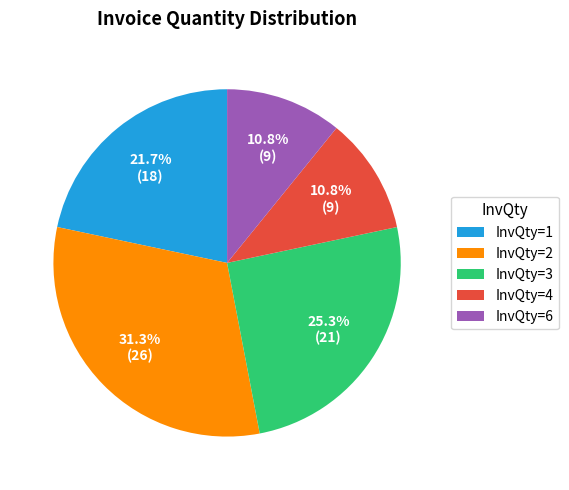

Does any single category account for the majority?

No